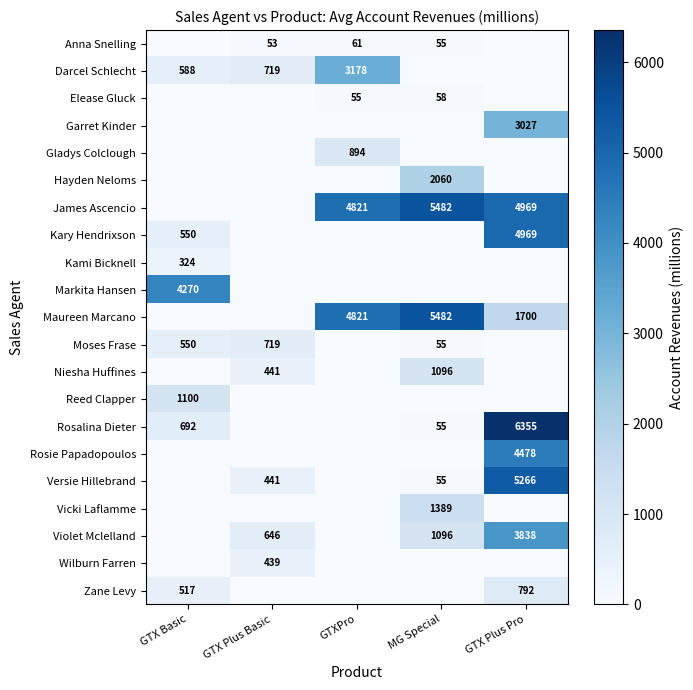

Which category has the highest value across all series?

GTX Plus Pro